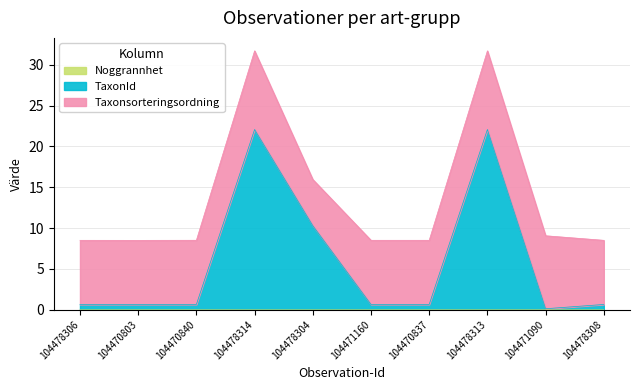

What is the difference between the TaxonId values at 104471090 and 104470837?

0.5